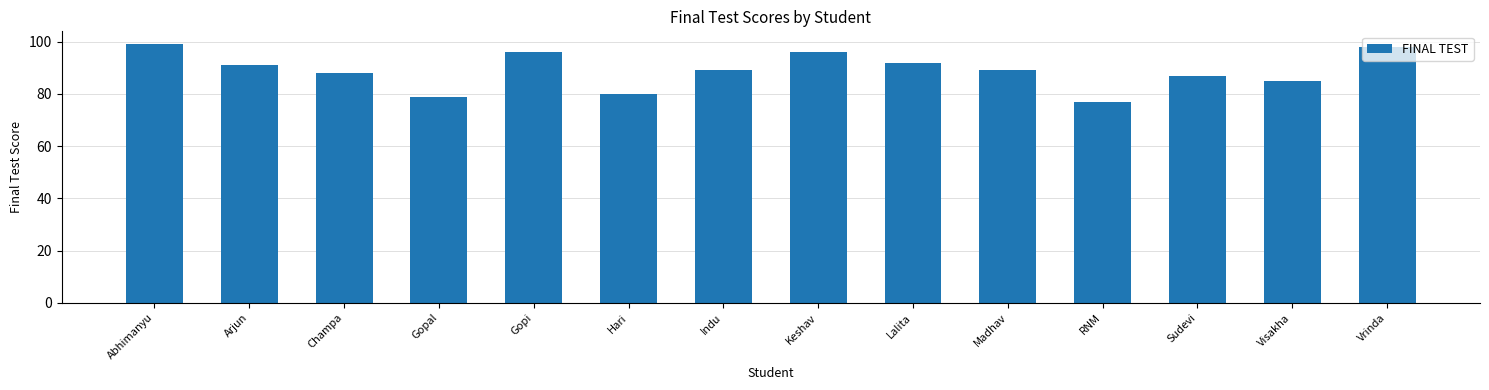

What position from the right is Sudevi?

3